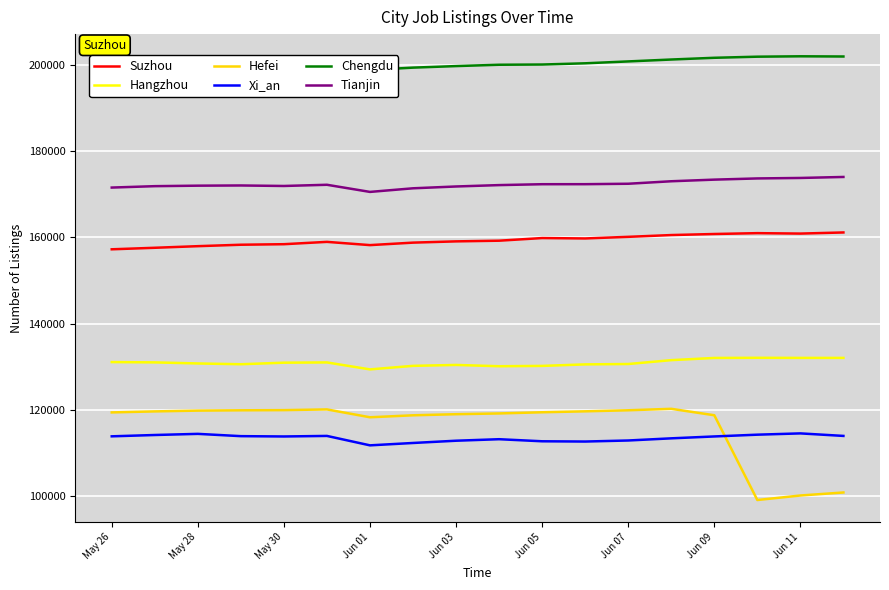

How many data points in Chengdu are above 200136?

8